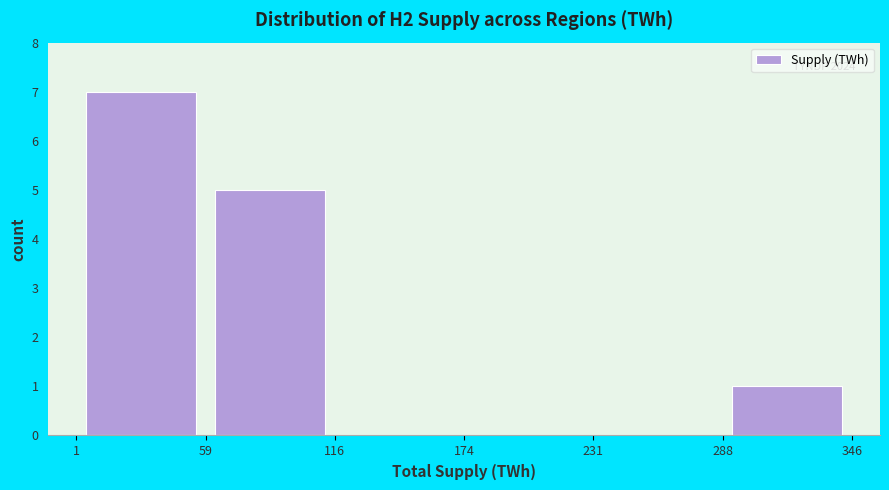

Over which range of the x-axis is the bar tallest?

1 to 59